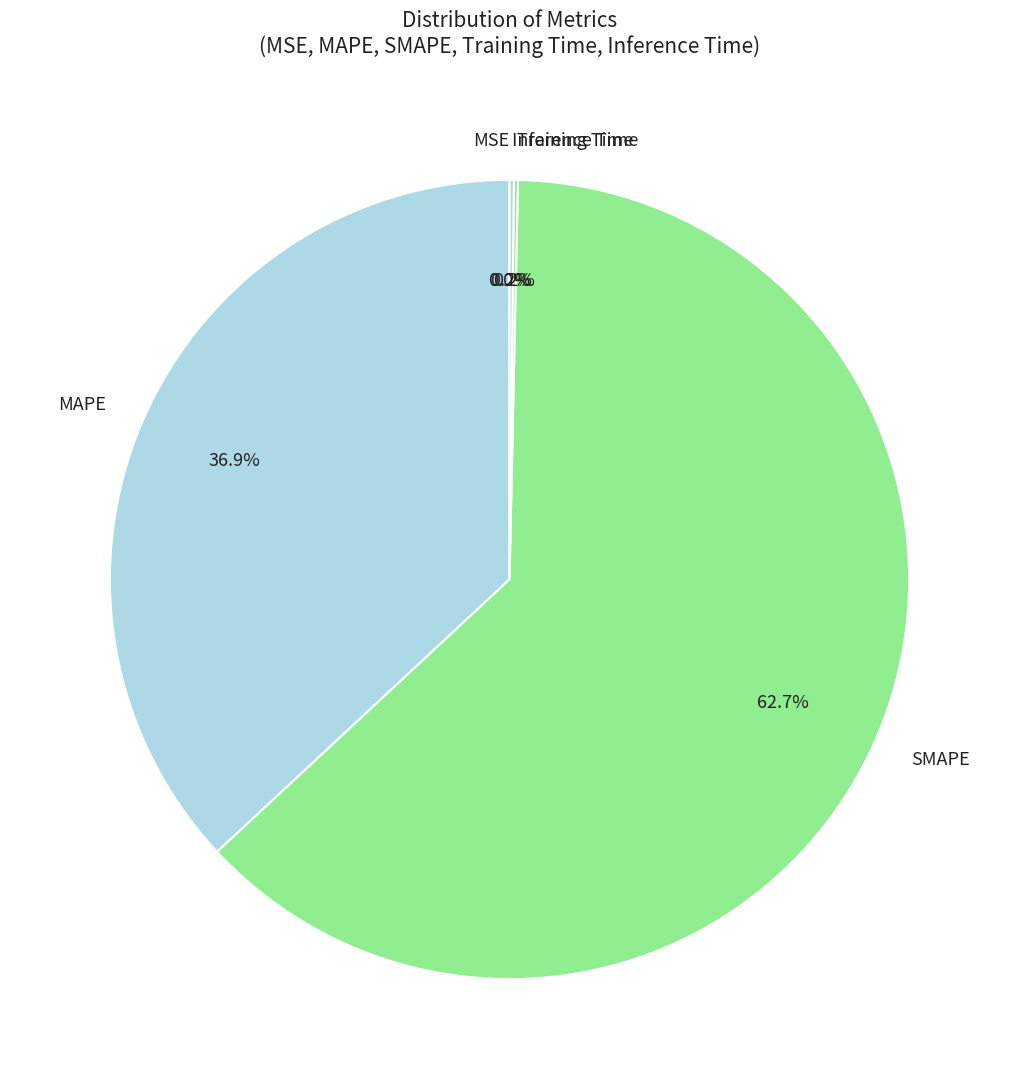

Which slice is the largest?

SMAPE